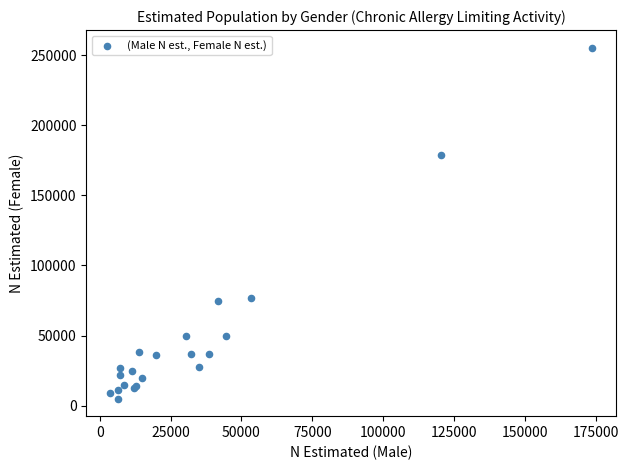

What Y value in the scatter plot is closest to 130179?

178426